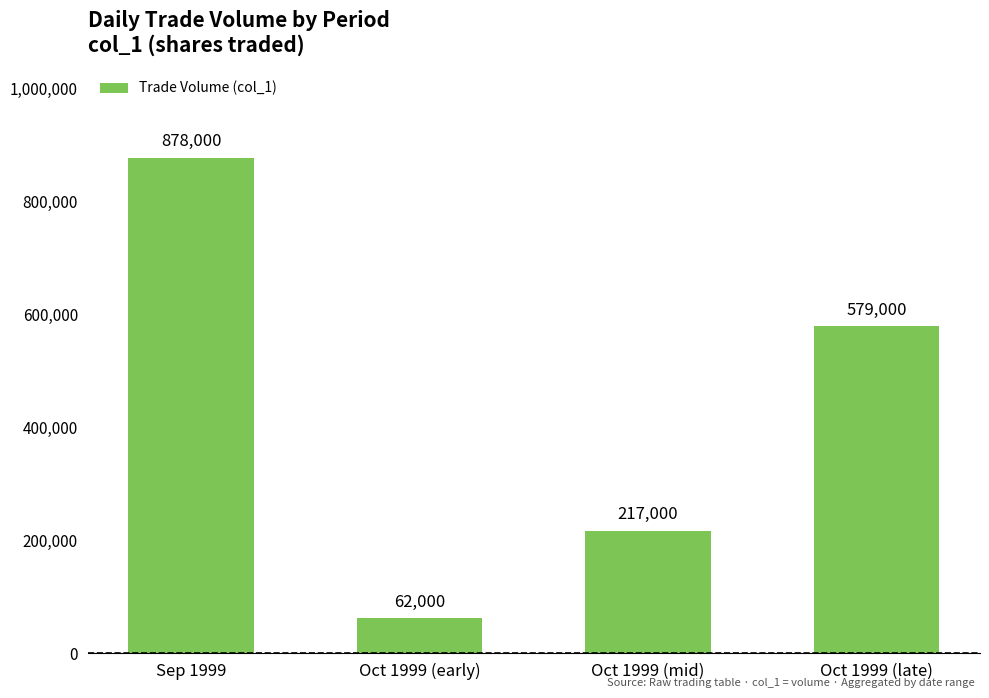

Rank the categories by value from highest to lowest.

Sep 1999, Oct 1999 (late), Oct 1999 (mid), Oct 1999 (early)